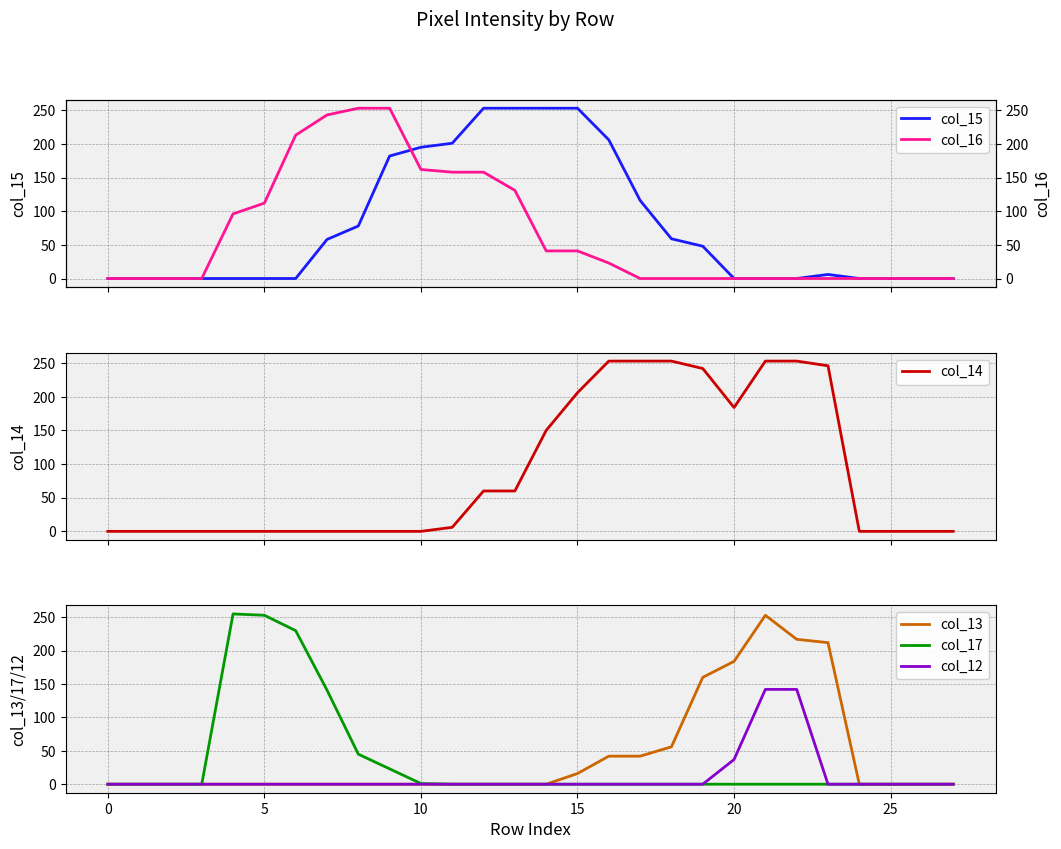

The col_13 series shows 95 at 0. True or false?

False